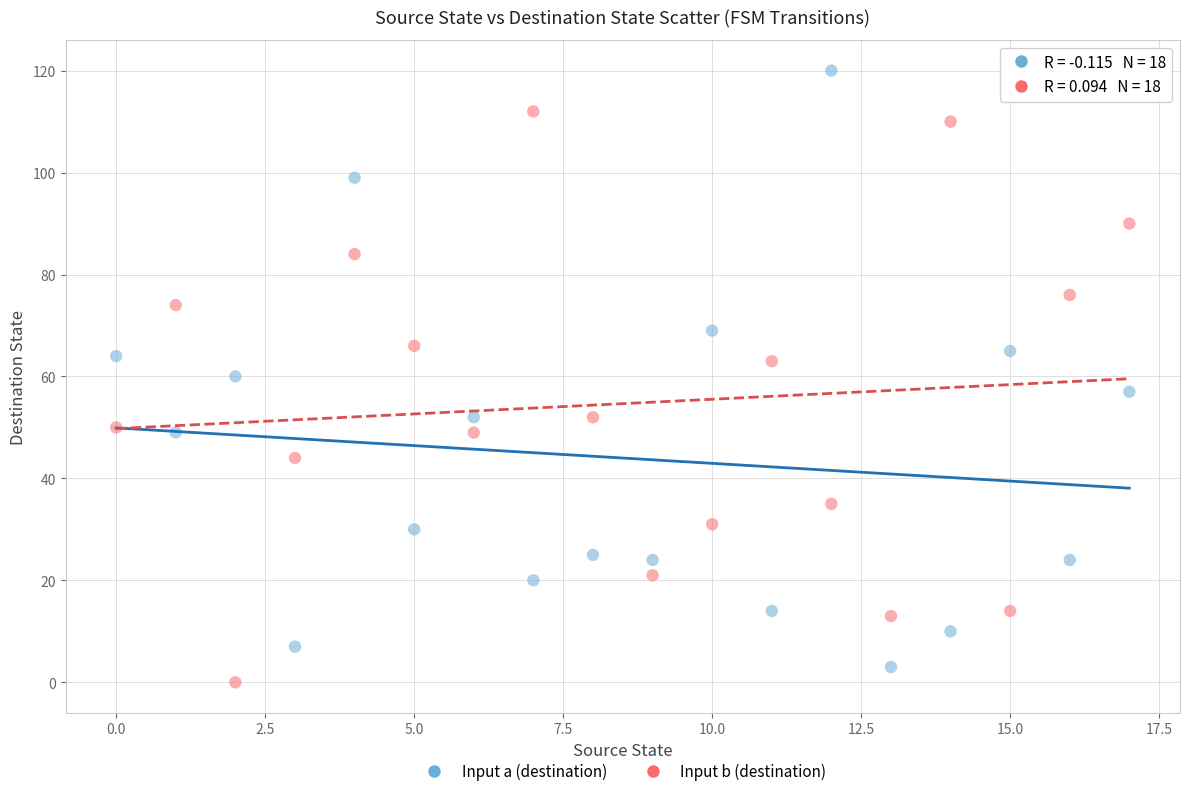

Which series reaches the maximum Y coordinate?

Input a (destination)